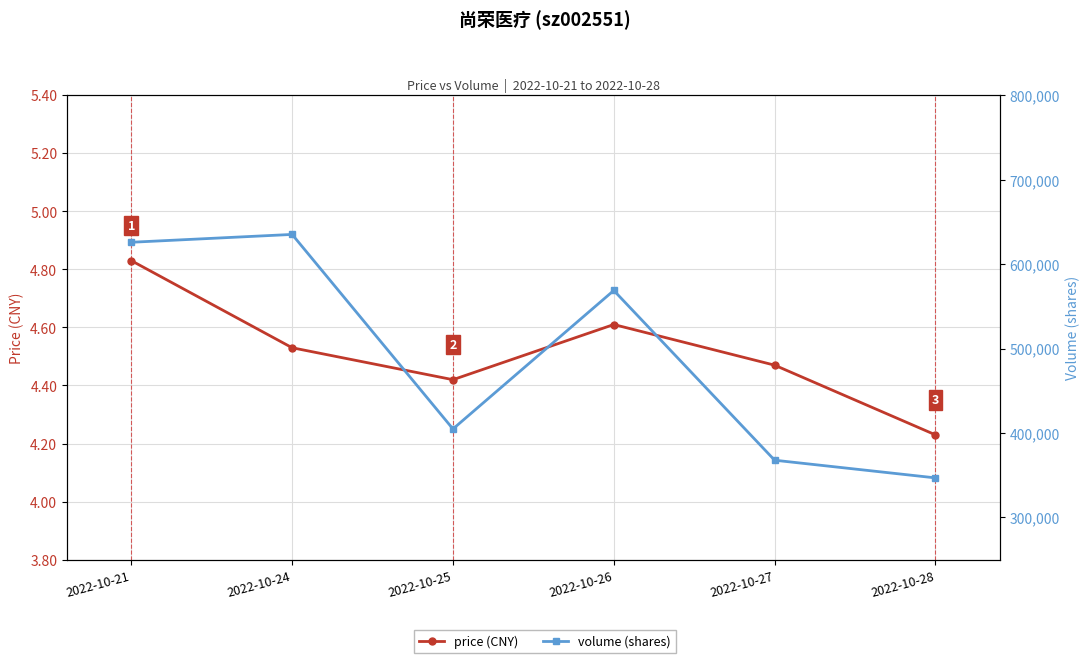

Between 2022-10-28 and 2022-10-25, which is larger?

2022-10-25